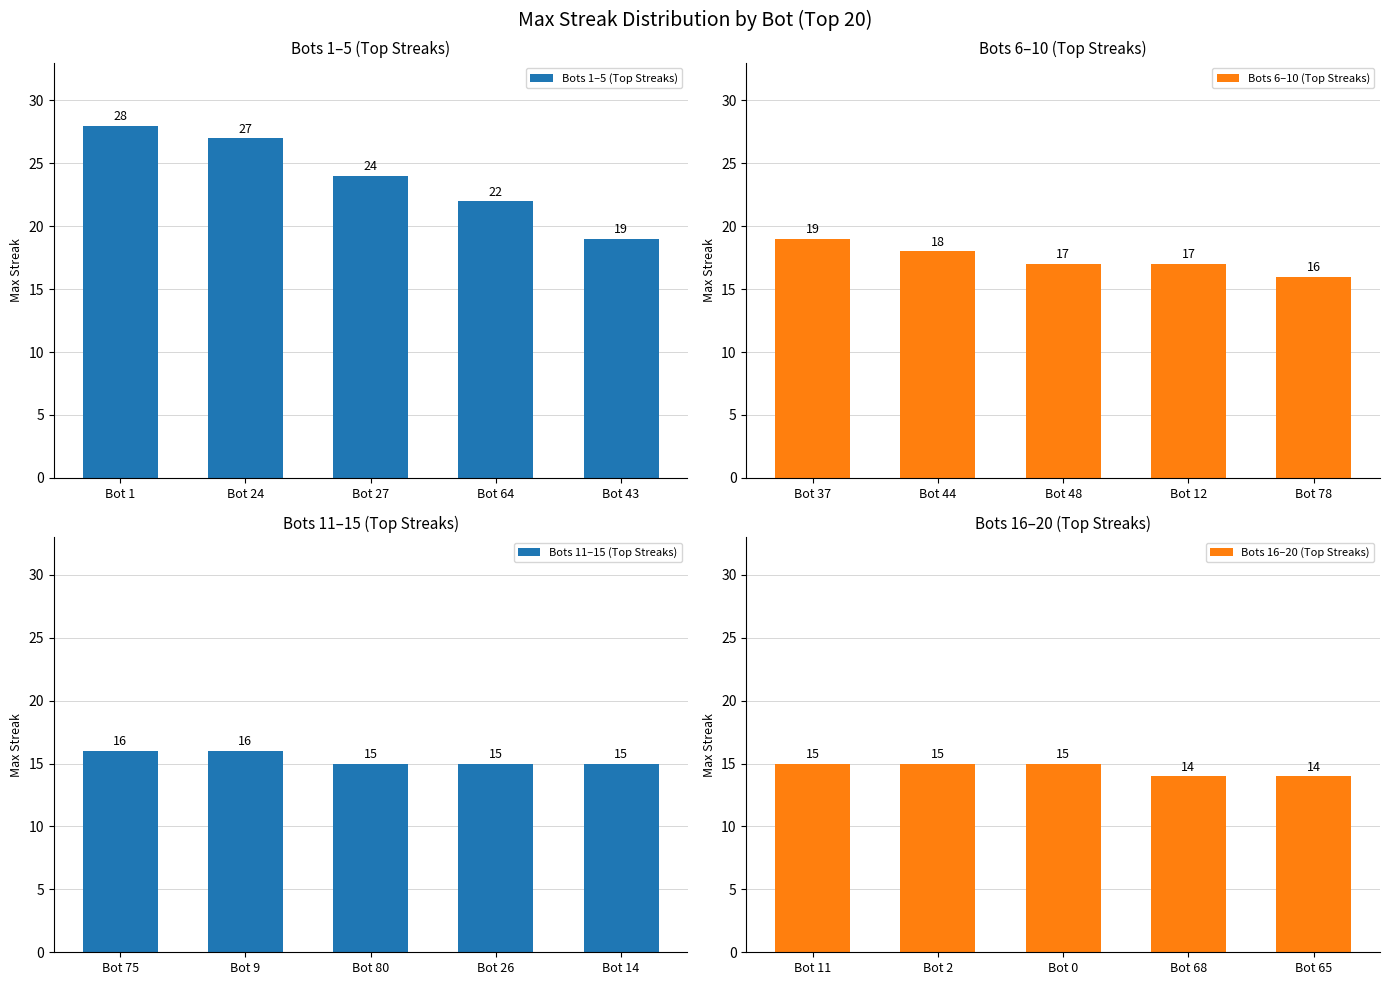

How many Bots 1–5 (Top Streaks) values are between 22 and 27?

3